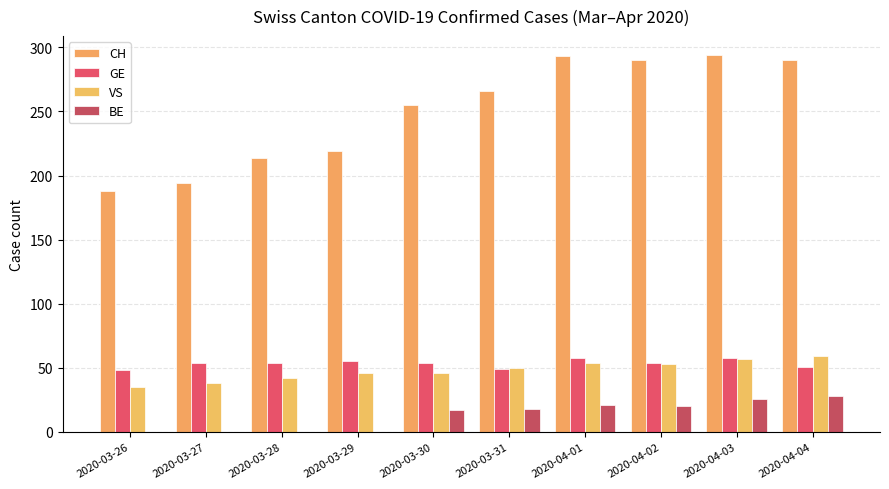

Which label corresponds to the largest value in the chart?

2020-04-03